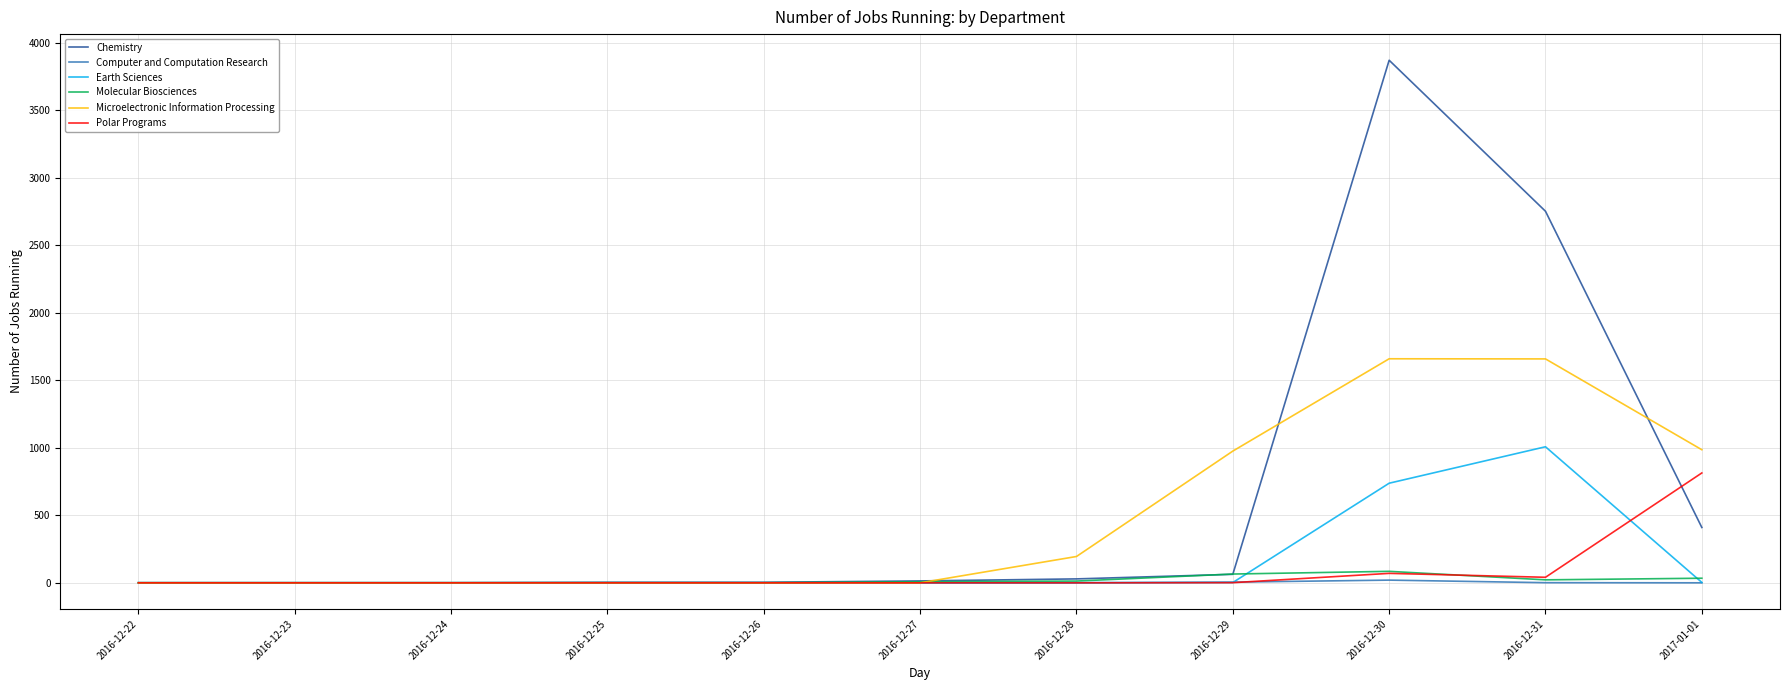

Which series has the largest range (max minus min)?

Chemistry